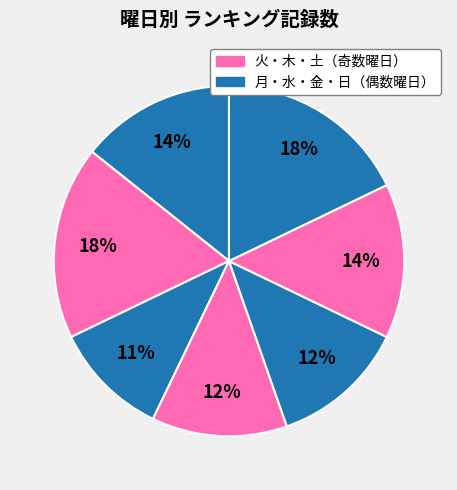

How many slices are in this pie chart?

7